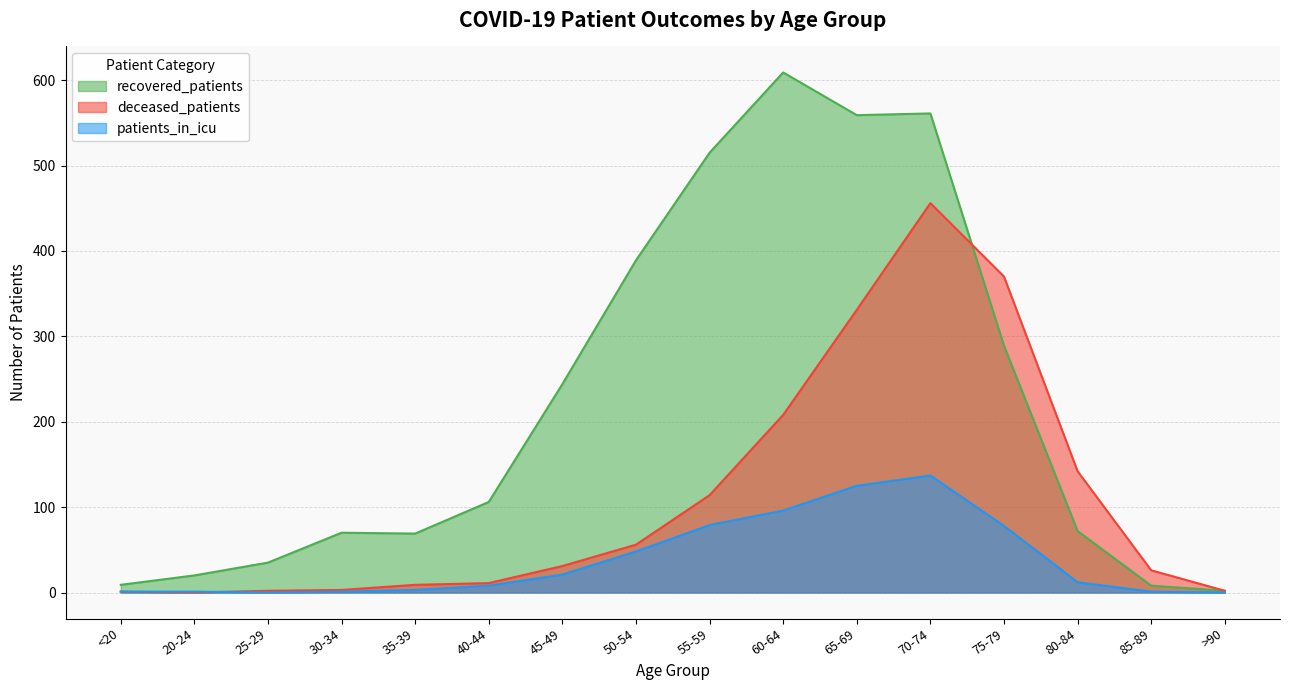

Between 45-49 and 25-29, which is larger?

45-49